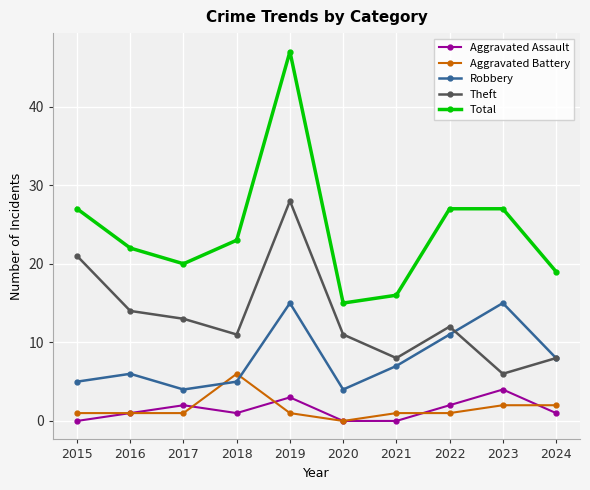

Reading right to left, transcribe all the data shown in this chart.

Aggravated Assault: 2024=1	2023=4	2022=2	2021=0	2020=0	2019=3	2018=1	2017=2	2016=1	2015=0
Aggravated Battery: 2024=2	2023=2	2022=1	2021=1	2020=0	2019=1	2018=6	2017=1	2016=1	2015=1
Robbery: 2024=8	2023=15	2022=11	2021=7	2020=4	2019=15	2018=5	2017=4	2016=6	2015=5
Theft: 2024=8	2023=6	2022=12	2021=8	2020=11	2019=28	2018=11	2017=13	2016=14	2015=21
Total: 2024=19	2023=27	2022=27	2021=16	2020=15	2019=47	2018=23	2017=20	2016=22	2015=27